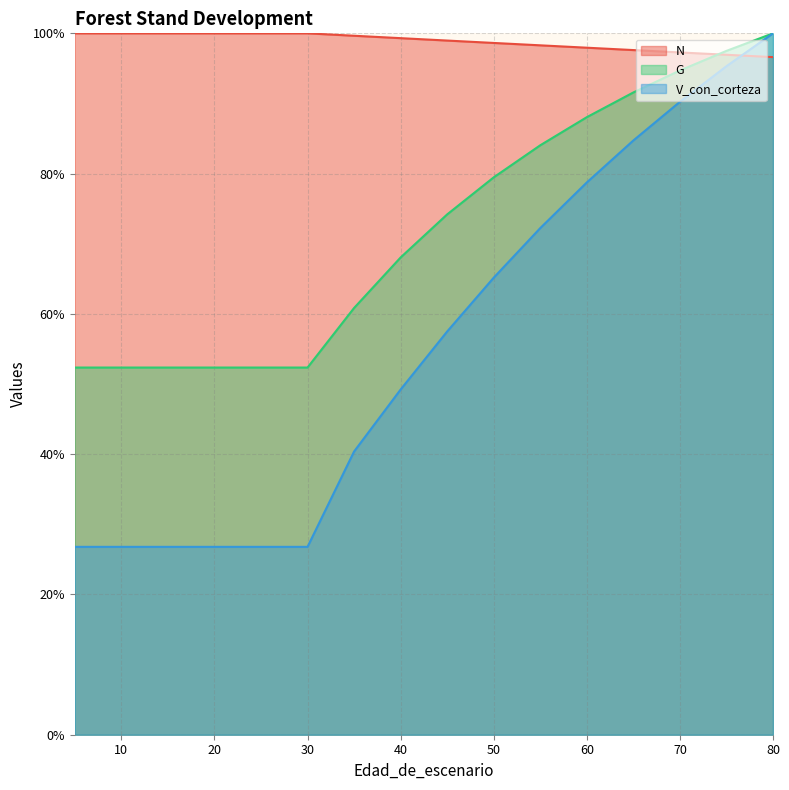

How many values in the V_con_corteza series are below 57?

8